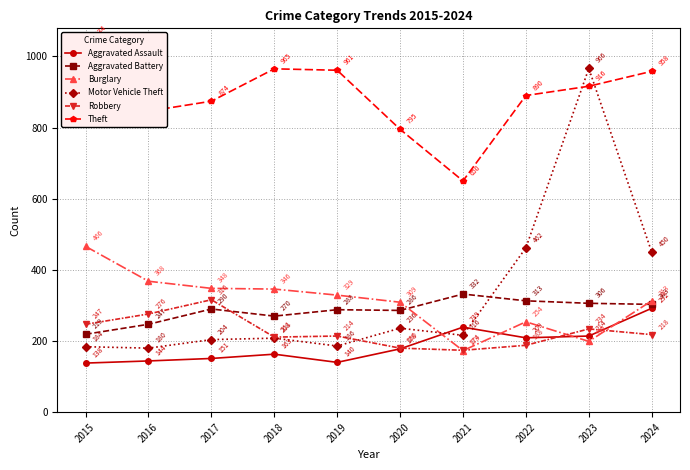

Count the number of categories in the chart.

10